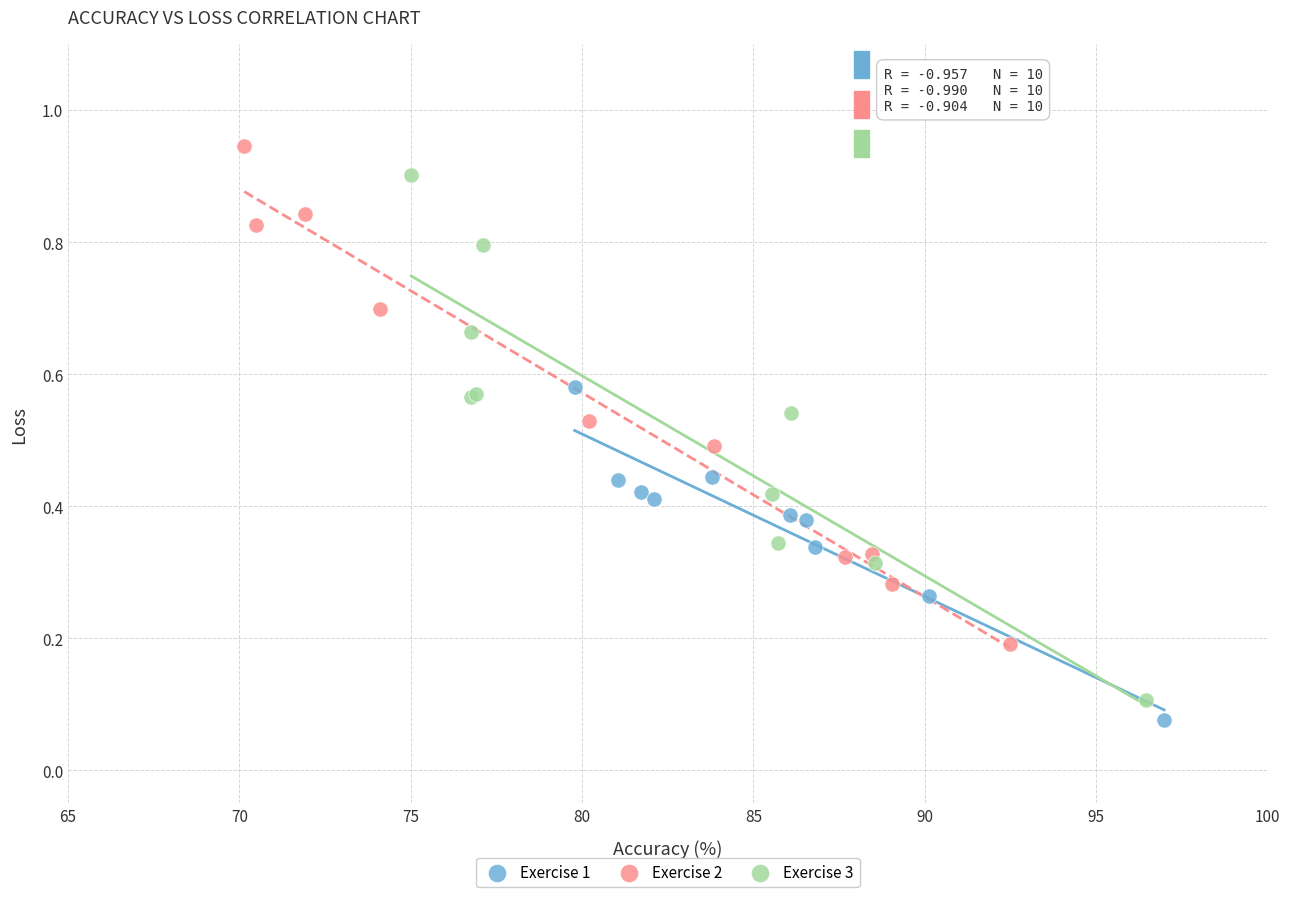

Which series has the widest spread of Y values?

Exercise 3